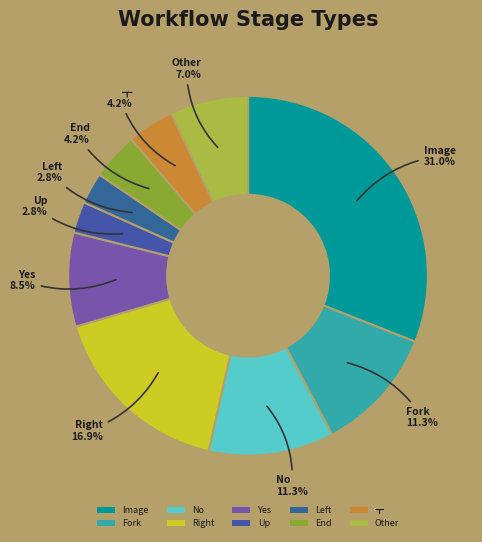

What portion of the pie excludes Fork?

88.7%